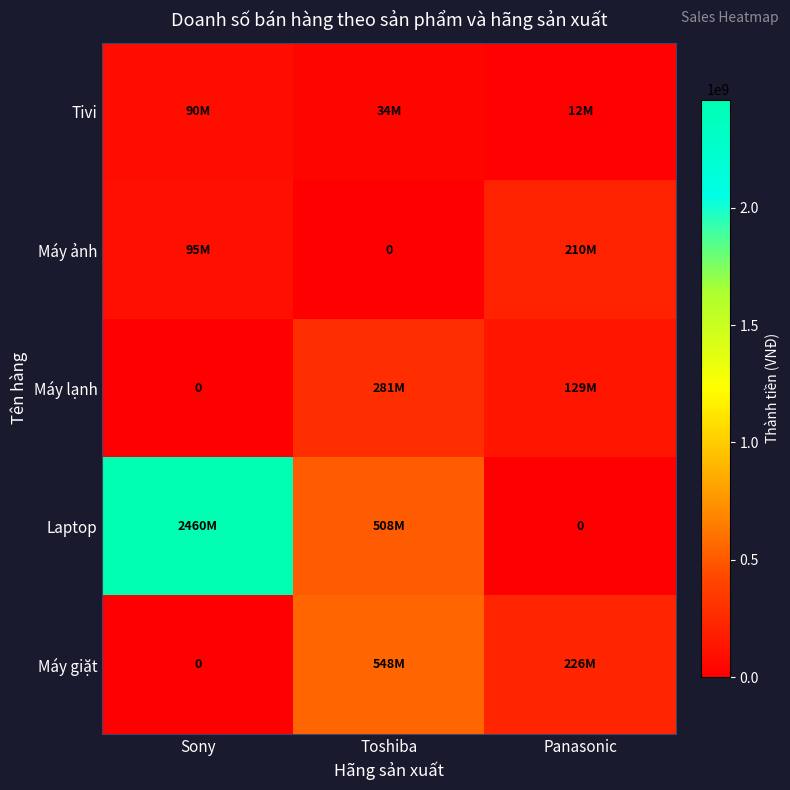

How many data points in Máy giặt are above 225659700?

1